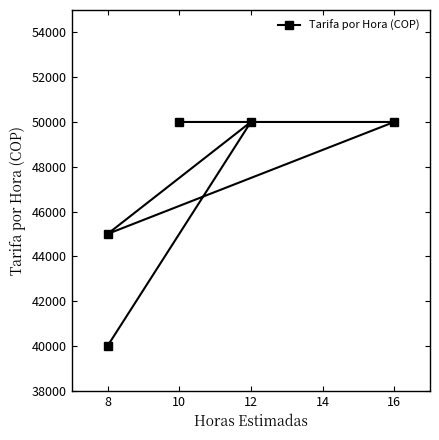

Is this an area chart (filled region under the line)?

No